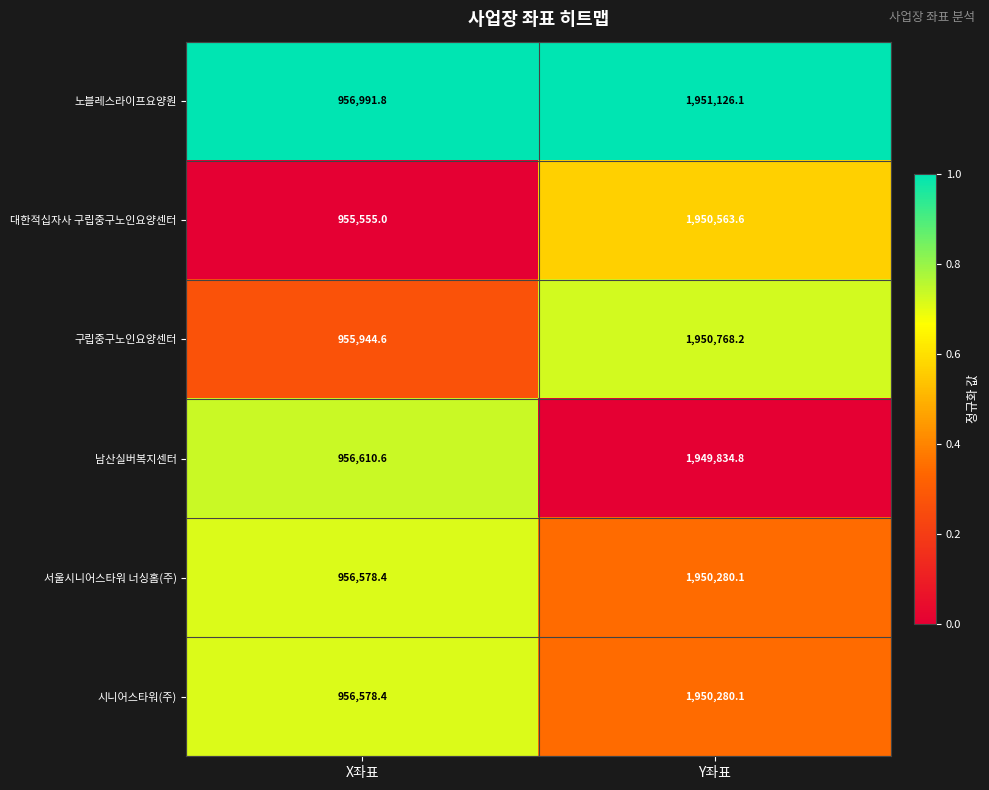

The value of 시니어스타워(주) at X좌표 is 956578.4. True or false?

True